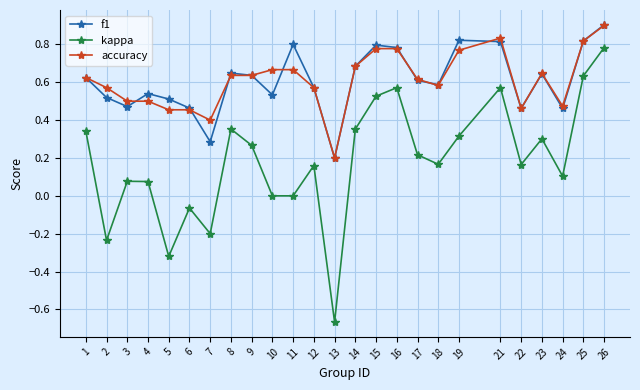

Which category has the lowest value across all series?

13